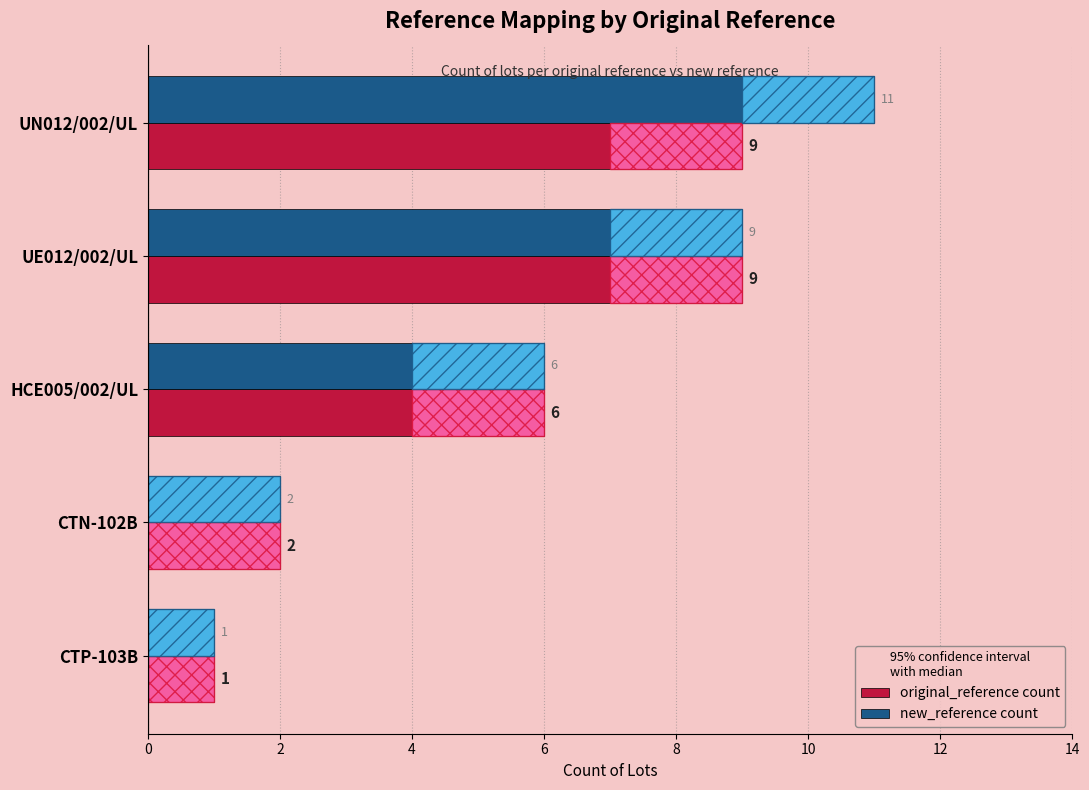

True or false: original_reference count has a value of 2 at CTN-102B.

True